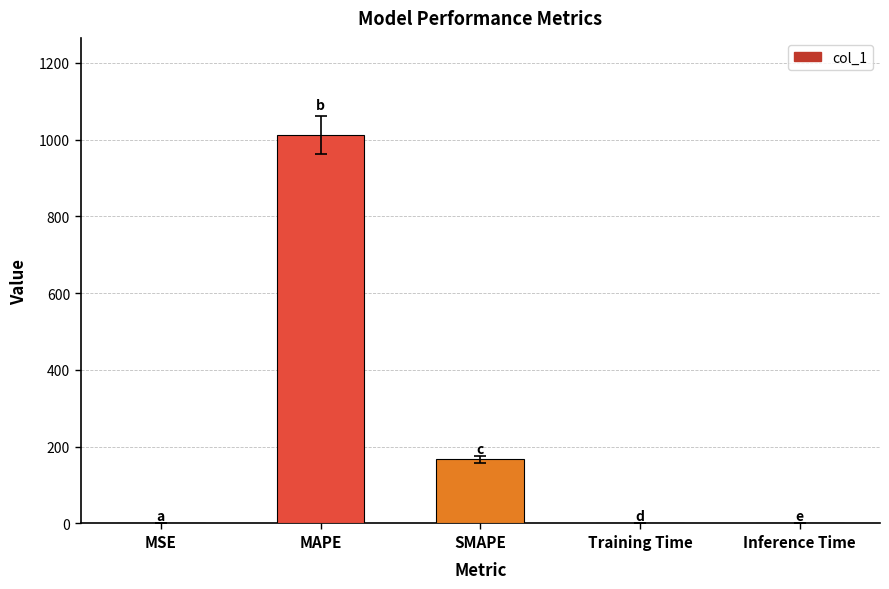

Is it true that the value at SMAPE is 282.2?

False